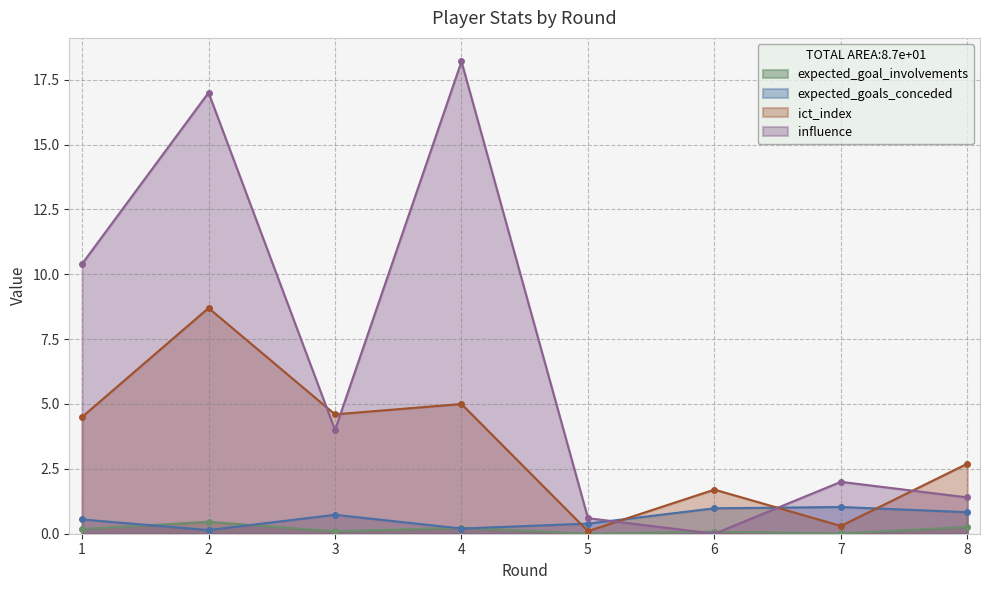

What is the spread (max minus min) of values at 8?

2.4